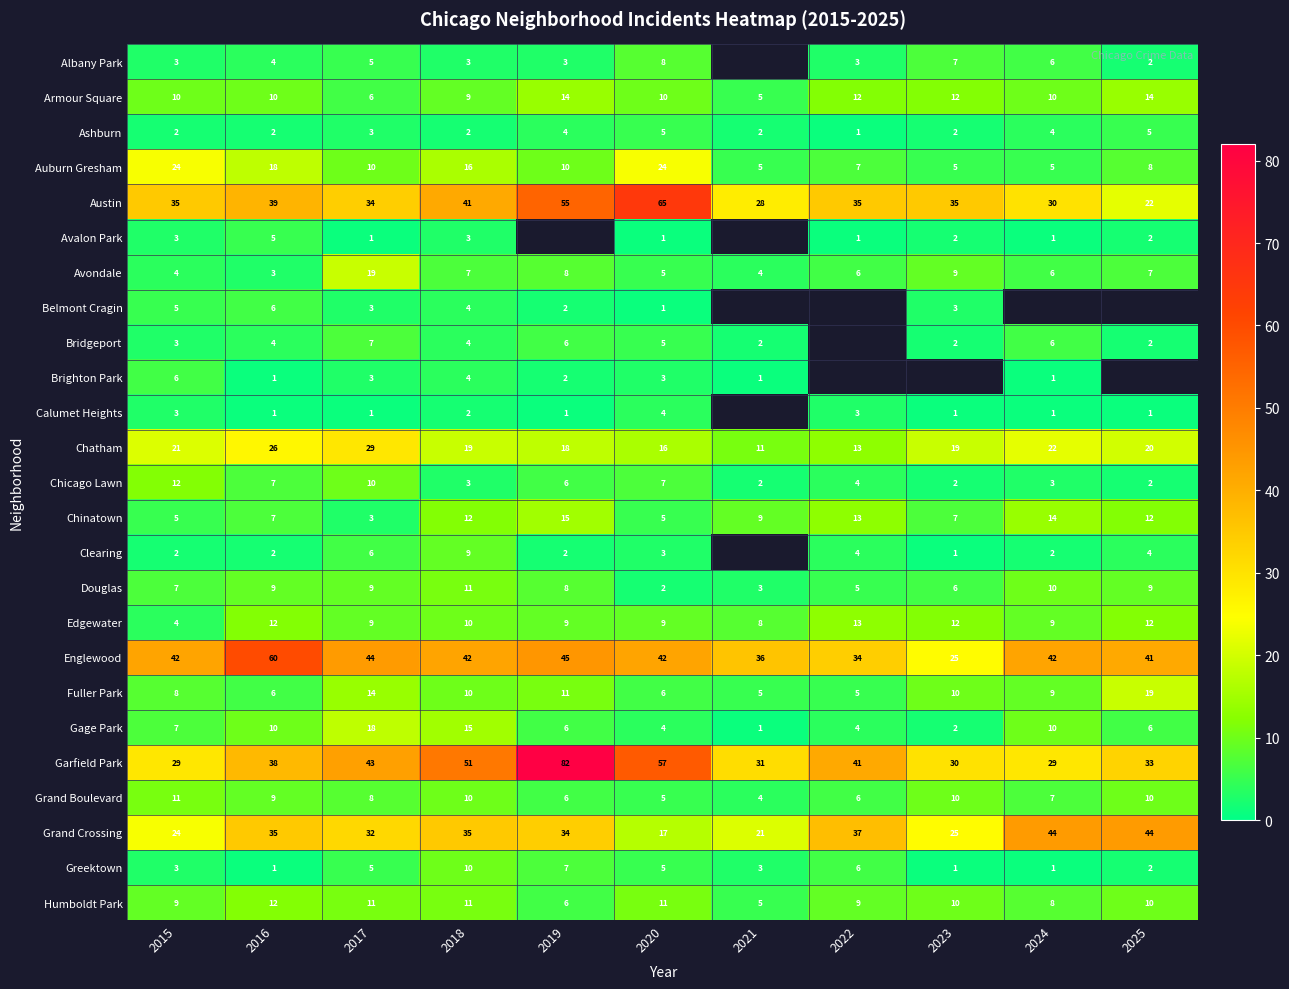

The Chinatown series shows 8.2 at 2020. True or false?

False